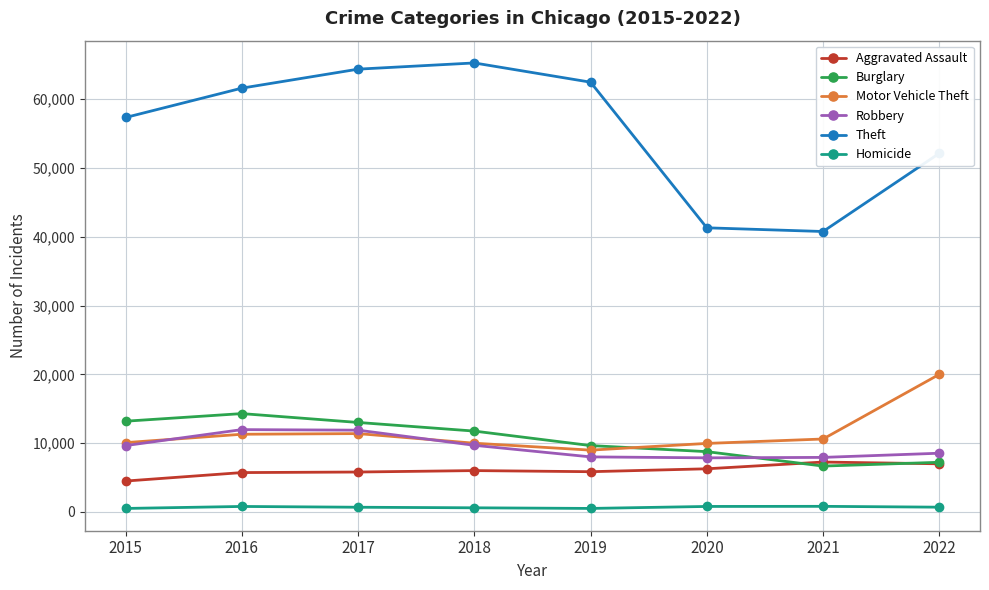

What are all the series names shown in the legend?

Aggravated Assault, Burglary, Motor Vehicle Theft, Robbery, Theft, Homicide